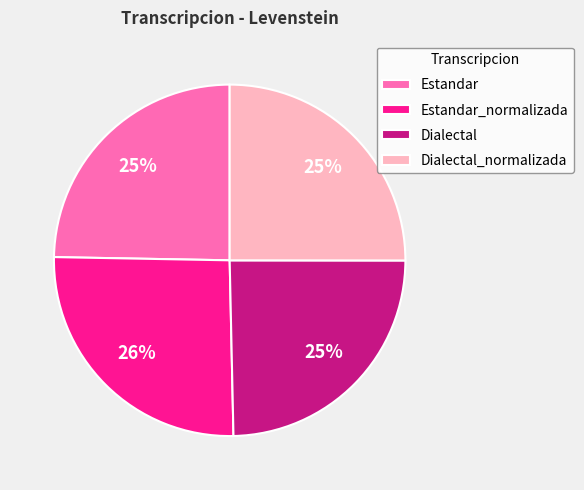

Which slice is the largest?

Estandar_normalizada